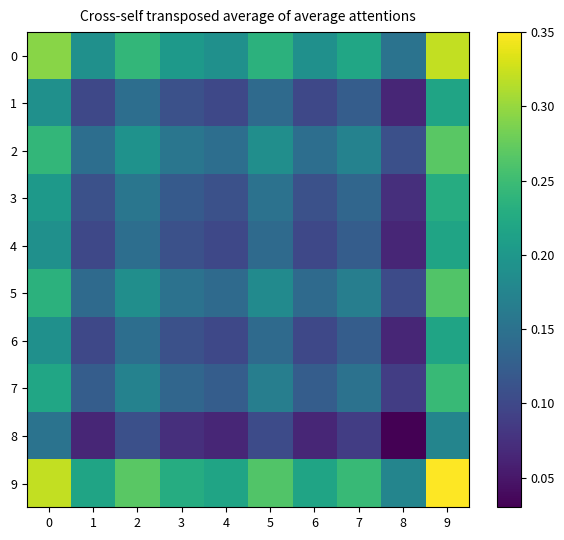

What is the total value across all series at 3?

1.4